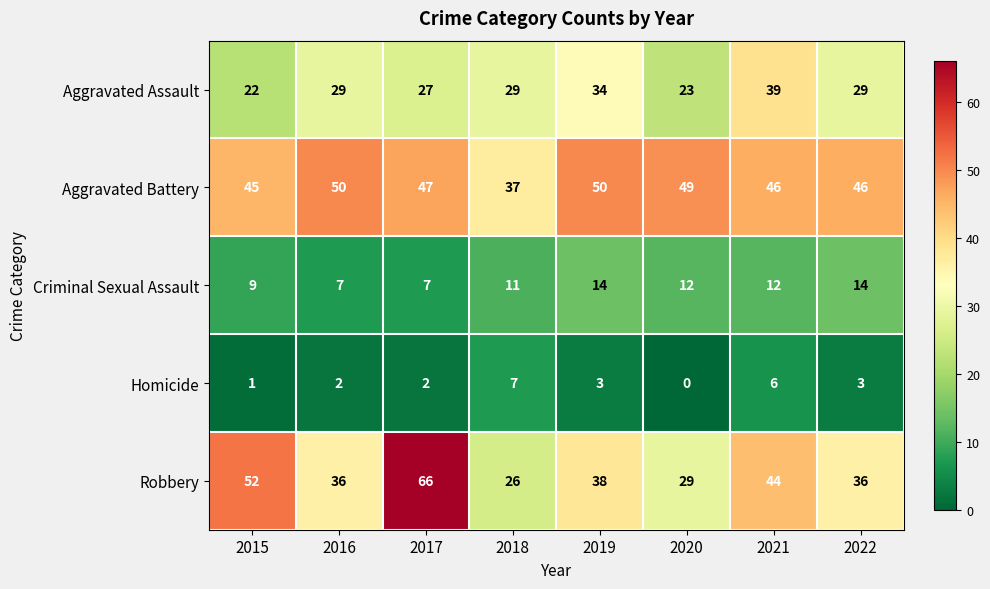

List the series in order of their peak value, lowest first.

Homicide, Criminal Sexual Assault, Aggravated Assault, Aggravated Battery, Robbery